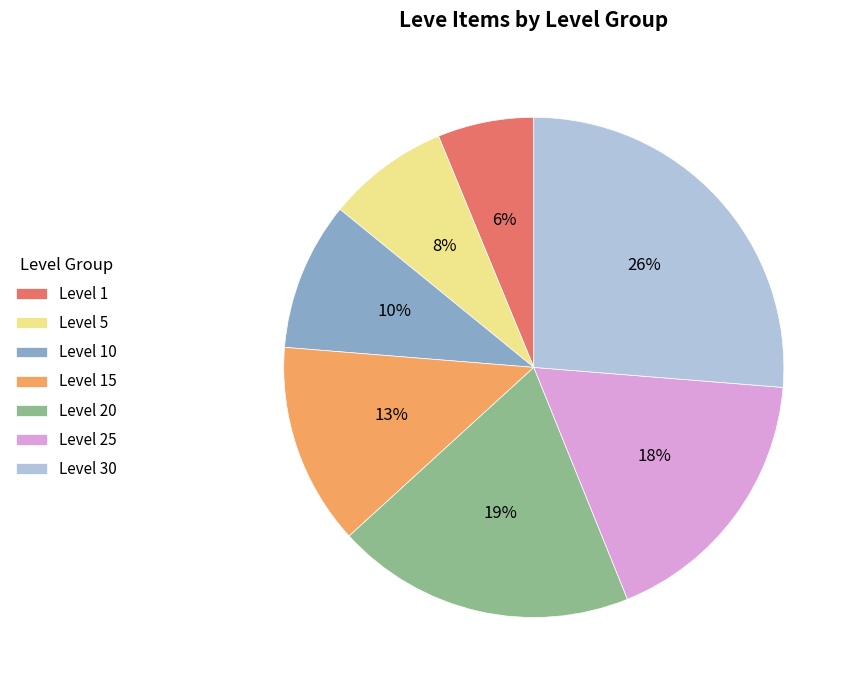

Between Level 10 and Level 30, which is larger?

Level 30